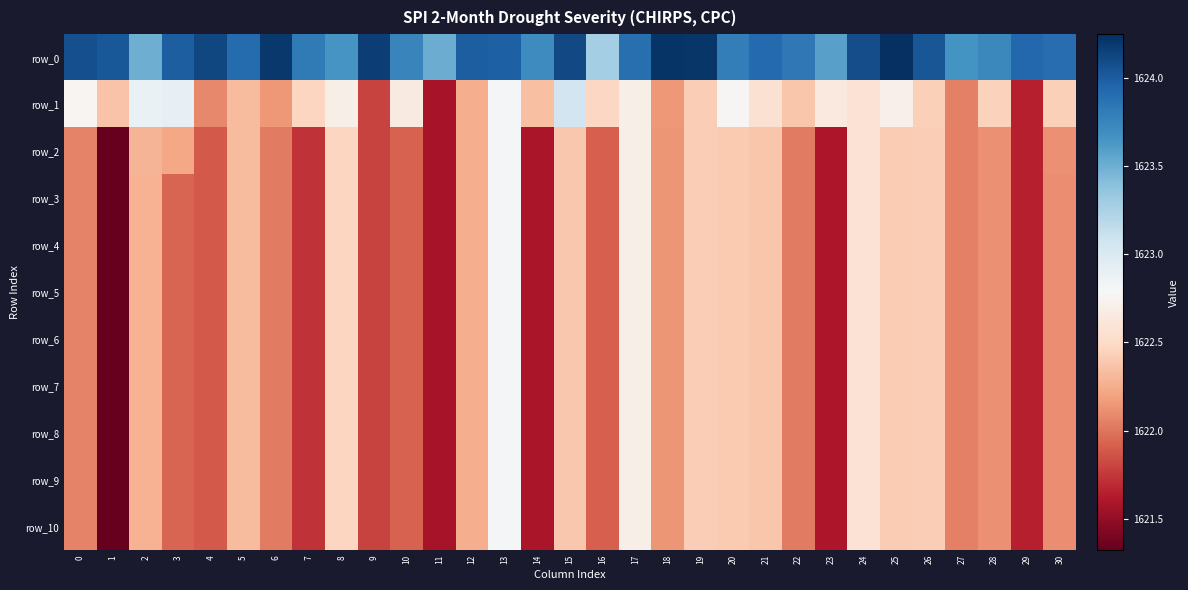

What is the sum of all row_3 values?

50285.3